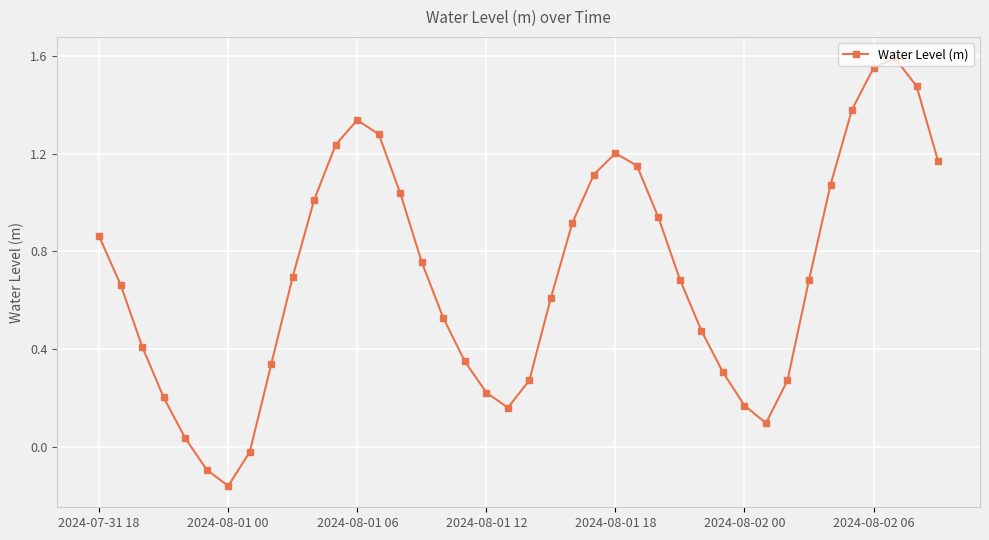

How many points are higher than both their immediate neighbors (excluding endpoints)?

3